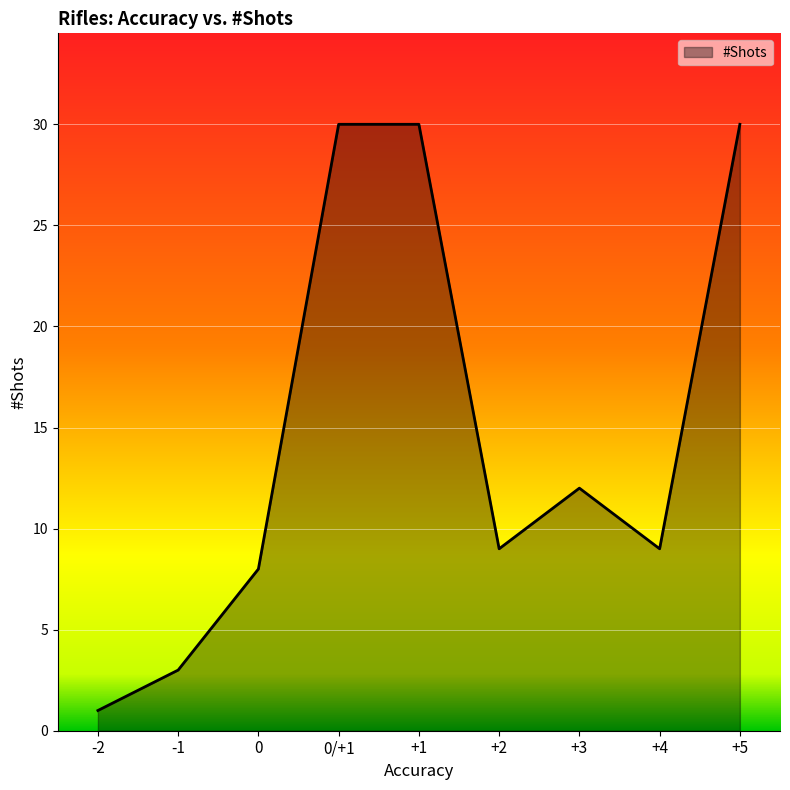

Where does the data first go above 9?

0/+1